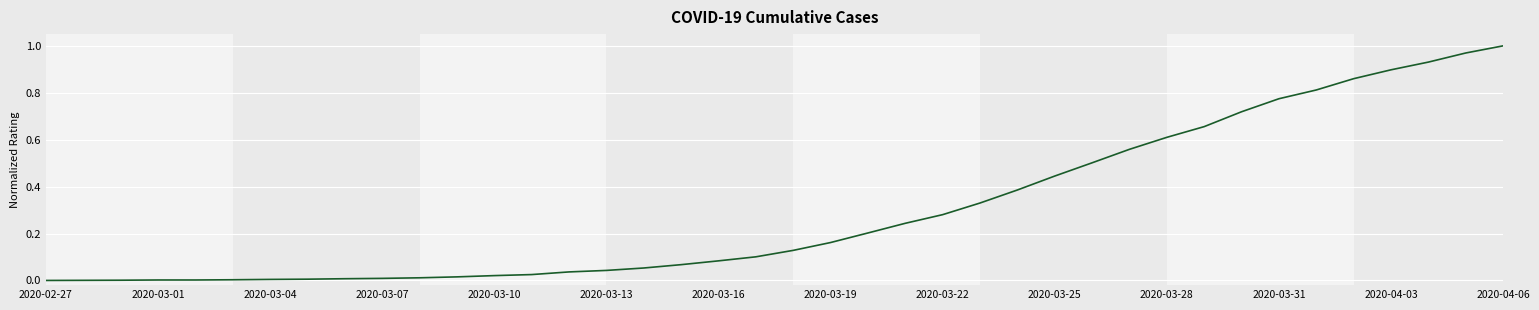

Does the chart display data point markers on the line(s)?

No